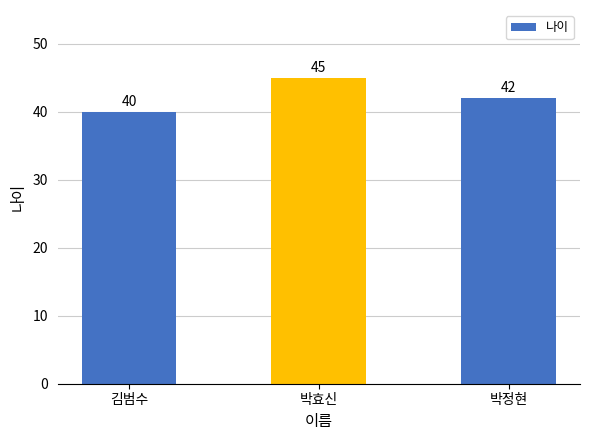

List the labels in order of value, smallest first.

김범수, 박정현, 박효신